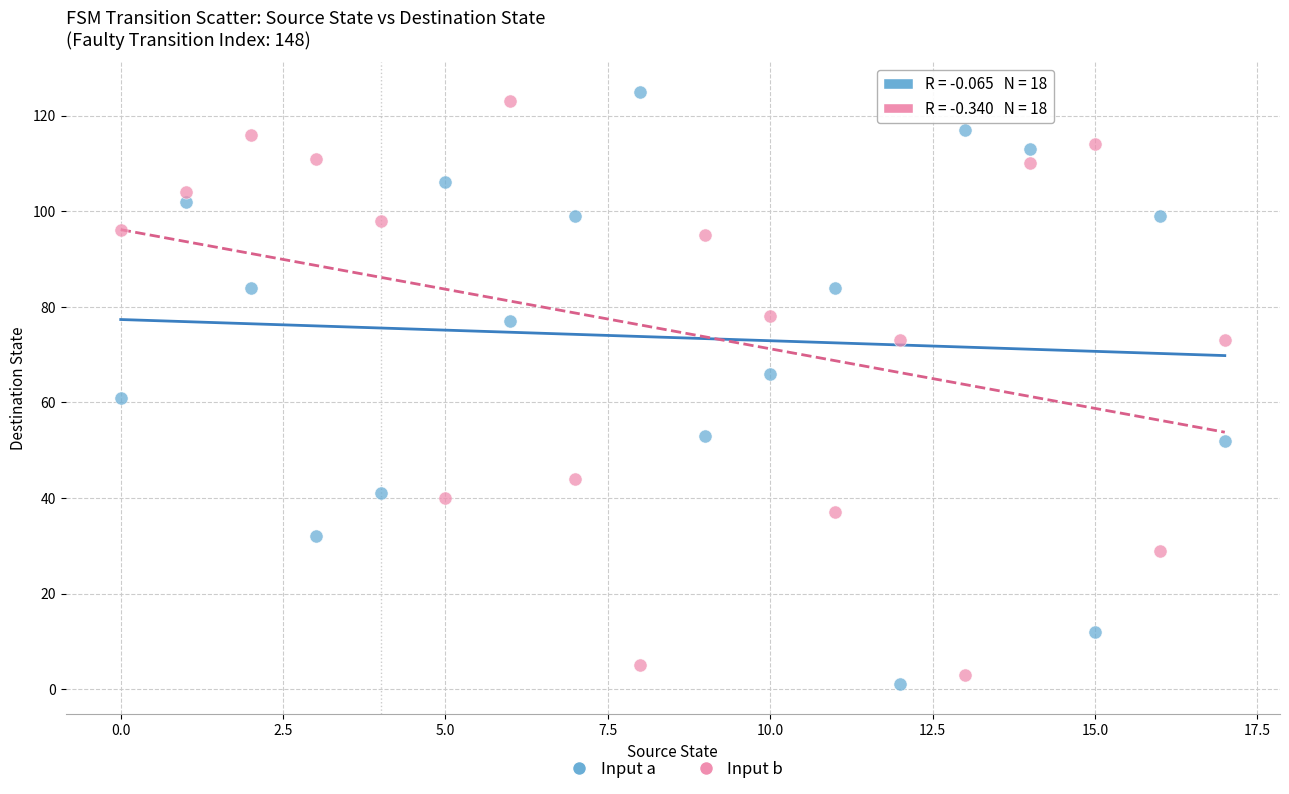

Across all data points, what is the range of Y values (max minus min)?

124